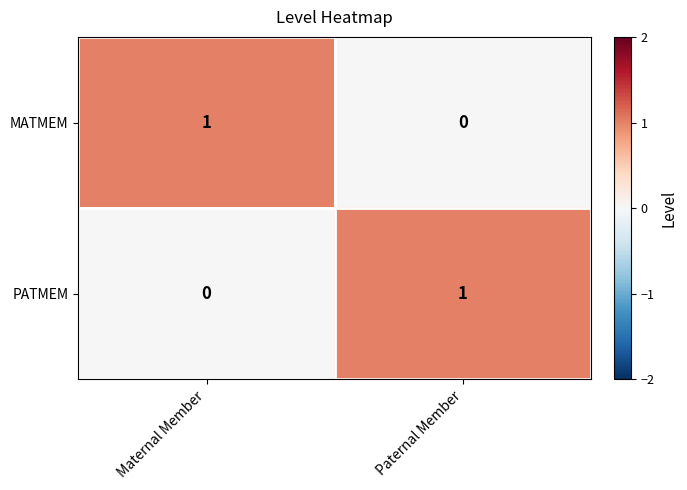

Rank the series at Maternal Member from lowest to highest value.

PATMEM, MATMEM